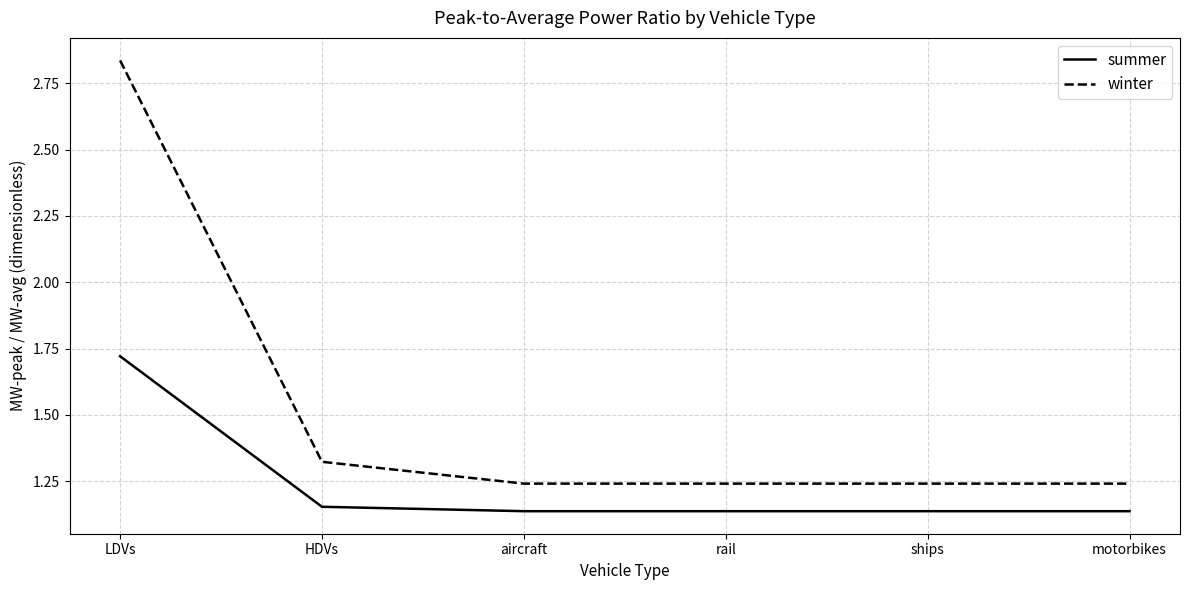

What is the difference between the maximum and minimum values in the winter series?

1.6